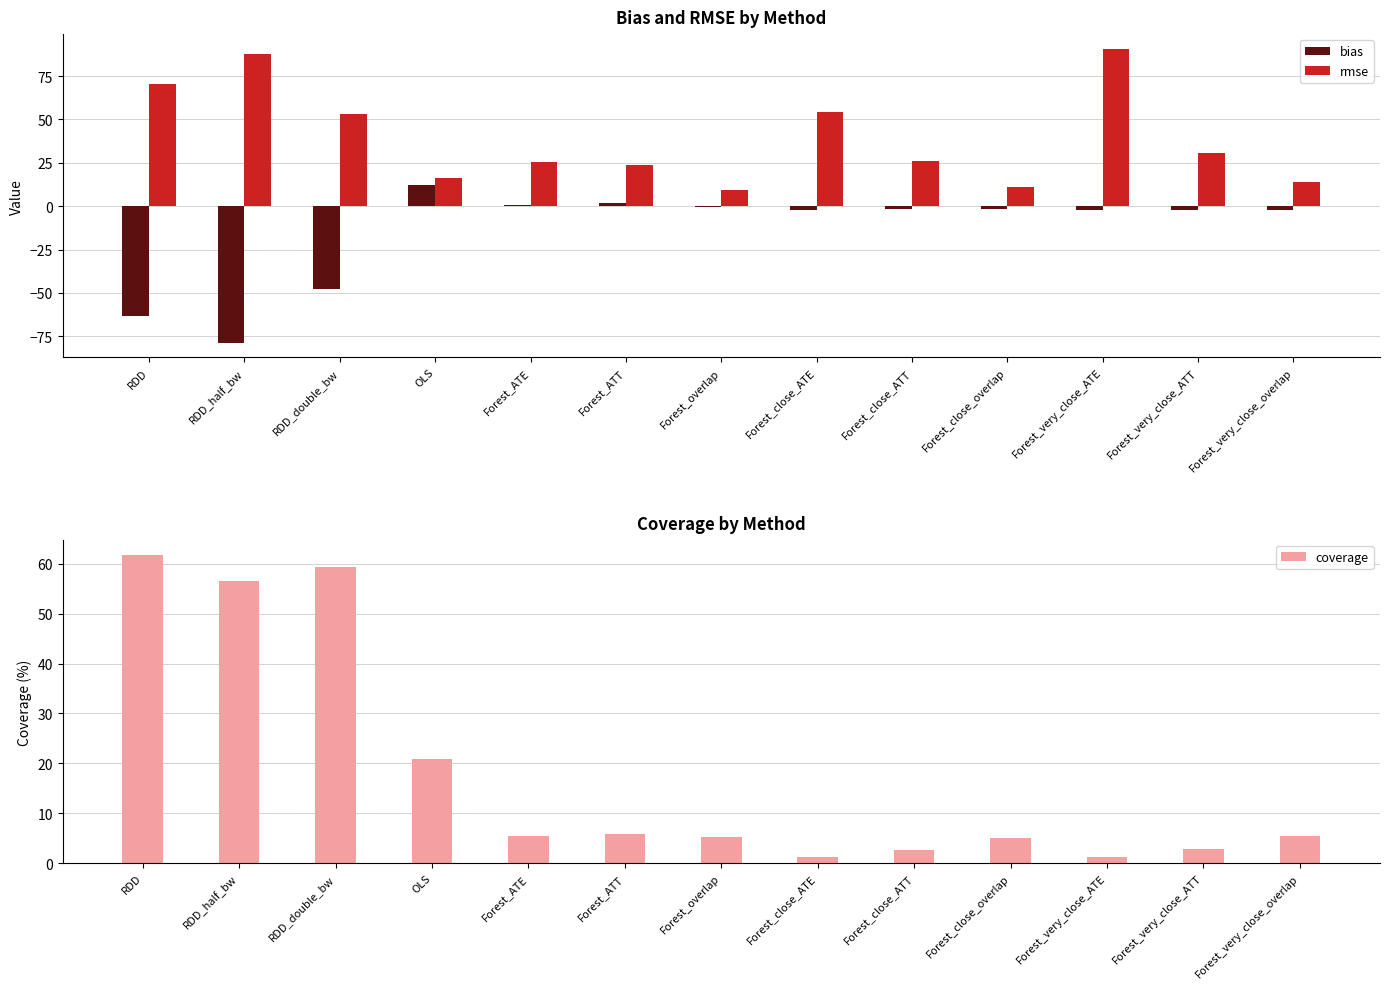

What is the difference between the second highest and minimum values in the rmse series?

78.7